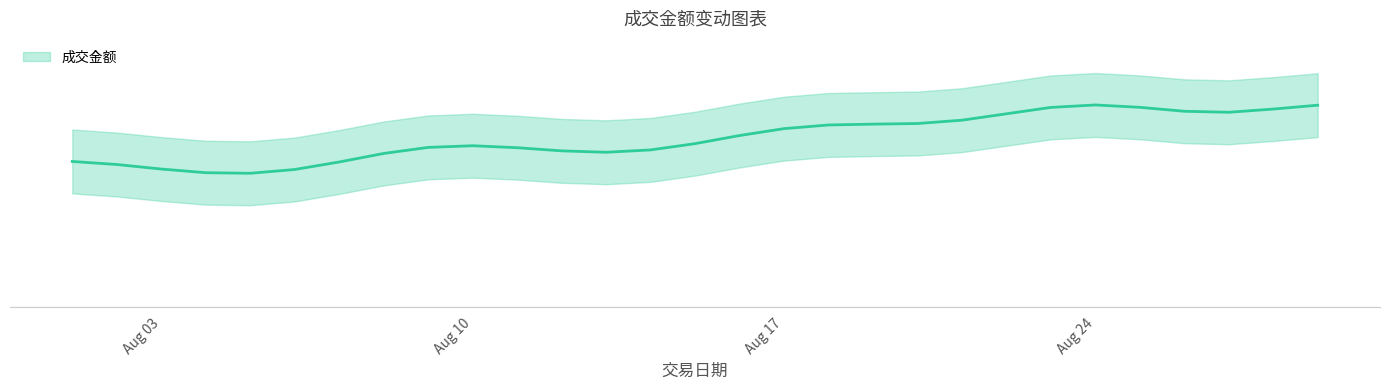

Approximately how many times larger is the value at 2016-08-11 compared to 2016-08-20?

0.8